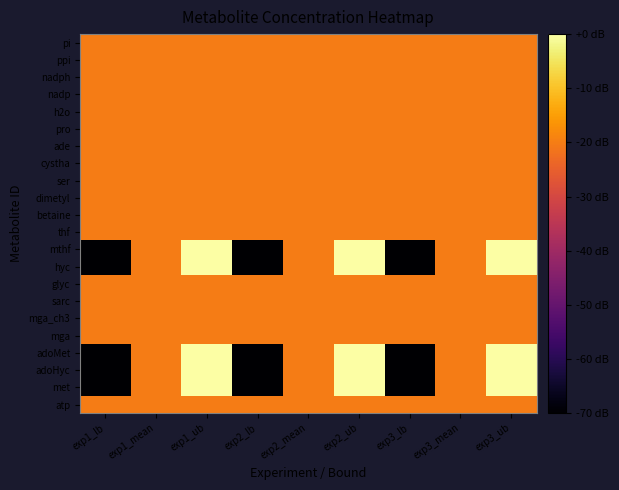

Reading left to right, list all the values displayed in this chart.

atp: exp1_lb=-20	exp1_mean=-20	exp1_ub=-20	exp2_lb=-20	exp2_mean=-20	exp2_ub=-20	exp3_lb=-20	exp3_mean=-20	exp3_ub=-20
met: exp1_lb=-80	exp1_mean=-20	exp1_ub=0	exp2_lb=-80	exp2_mean=-20	exp2_ub=0	exp3_lb=-80	exp3_mean=-20	exp3_ub=0
adoHyc: exp1_lb=-80	exp1_mean=-20	exp1_ub=0	exp2_lb=-80	exp2_mean=-20	exp2_ub=0	exp3_lb=-80	exp3_mean=-20	exp3_ub=0
adoMet: exp1_lb=-80	exp1_mean=-20	exp1_ub=0	exp2_lb=-80	exp2_mean=-20	exp2_ub=0	exp3_lb=-80	exp3_mean=-20	exp3_ub=0
mga: exp1_lb=-20	exp1_mean=-20	exp1_ub=-20	exp2_lb=-20	exp2_mean=-20	exp2_ub=-20	exp3_lb=-20	exp3_mean=-20	exp3_ub=-20
mga_ch3: exp1_lb=-20	exp1_mean=-20	exp1_ub=-20	exp2_lb=-20	exp2_mean=-20	exp2_ub=-20	exp3_lb=-20	exp3_mean=-20	exp3_ub=-20
sarc: exp1_lb=-20	exp1_mean=-20	exp1_ub=-20	exp2_lb=-20	exp2_mean=-20	exp2_ub=-20	exp3_lb=-20	exp3_mean=-20	exp3_ub=-20
glyc: exp1_lb=-20	exp1_mean=-20	exp1_ub=-20	exp2_lb=-20	exp2_mean=-20	exp2_ub=-20	exp3_lb=-20	exp3_mean=-20	exp3_ub=-20
hyc: exp1_lb=-80	exp1_mean=-20	exp1_ub=0	exp2_lb=-80	exp2_mean=-20	exp2_ub=0	exp3_lb=-80	exp3_mean=-20	exp3_ub=0
mthf: exp1_lb=-80	exp1_mean=-20	exp1_ub=0	exp2_lb=-80	exp2_mean=-20	exp2_ub=0	exp3_lb=-80	exp3_mean=-20	exp3_ub=0
thf: exp1_lb=-20	exp1_mean=-20	exp1_ub=-20	exp2_lb=-20	exp2_mean=-20	exp2_ub=-20	exp3_lb=-20	exp3_mean=-20	exp3_ub=-20
betaine: exp1_lb=-20	exp1_mean=-20	exp1_ub=-20	exp2_lb=-20	exp2_mean=-20	exp2_ub=-20	exp3_lb=-20	exp3_mean=-20	exp3_ub=-20
dimetyl: exp1_lb=-20	exp1_mean=-20	exp1_ub=-20	exp2_lb=-20	exp2_mean=-20	exp2_ub=-20	exp3_lb=-20	exp3_mean=-20	exp3_ub=-20
ser: exp1_lb=-20	exp1_mean=-20	exp1_ub=-20	exp2_lb=-20	exp2_mean=-20	exp2_ub=-20	exp3_lb=-20	exp3_mean=-20	exp3_ub=-20
cystha: exp1_lb=-20	exp1_mean=-20	exp1_ub=-20	exp2_lb=-20	exp2_mean=-20	exp2_ub=-20	exp3_lb=-20	exp3_mean=-20	exp3_ub=-20
ade: exp1_lb=-20	exp1_mean=-20	exp1_ub=-20	exp2_lb=-20	exp2_mean=-20	exp2_ub=-20	exp3_lb=-20	exp3_mean=-20	exp3_ub=-20
pro: exp1_lb=-20	exp1_mean=-20	exp1_ub=-20	exp2_lb=-20	exp2_mean=-20	exp2_ub=-20	exp3_lb=-20	exp3_mean=-20	exp3_ub=-20
h2o: exp1_lb=-20	exp1_mean=-20	exp1_ub=-20	exp2_lb=-20	exp2_mean=-20	exp2_ub=-20	exp3_lb=-20	exp3_mean=-20	exp3_ub=-20
nadp: exp1_lb=-20	exp1_mean=-20	exp1_ub=-20	exp2_lb=-20	exp2_mean=-20	exp2_ub=-20	exp3_lb=-20	exp3_mean=-20	exp3_ub=-20
nadph: exp1_lb=-20	exp1_mean=-20	exp1_ub=-20	exp2_lb=-20	exp2_mean=-20	exp2_ub=-20	exp3_lb=-20	exp3_mean=-20	exp3_ub=-20
ppi: exp1_lb=-20	exp1_mean=-20	exp1_ub=-20	exp2_lb=-20	exp2_mean=-20	exp2_ub=-20	exp3_lb=-20	exp3_mean=-20	exp3_ub=-20
pi: exp1_lb=-20	exp1_mean=-20	exp1_ub=-20	exp2_lb=-20	exp2_mean=-20	exp2_ub=-20	exp3_lb=-20	exp3_mean=-20	exp3_ub=-20